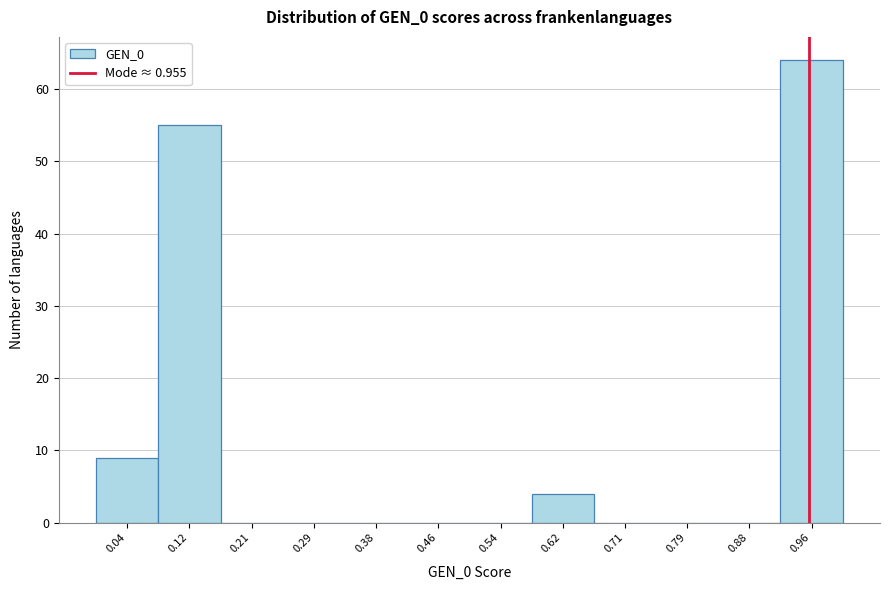

How tall is the bar that spans 0.08 to 0.17 on the x-axis? Neither the bar edges nor the heights are printed on the chart, so give them approximately, as read against the axes.

55